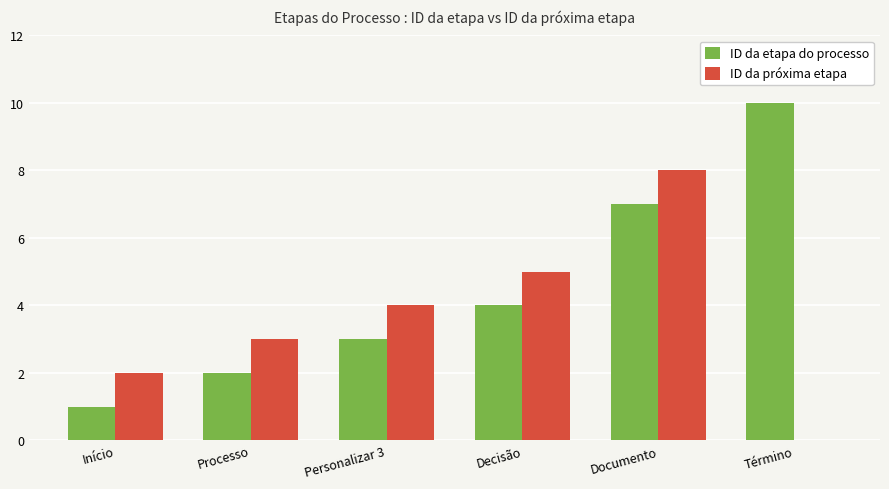

Which series has the largest total across all categories?

ID da etapa do processo